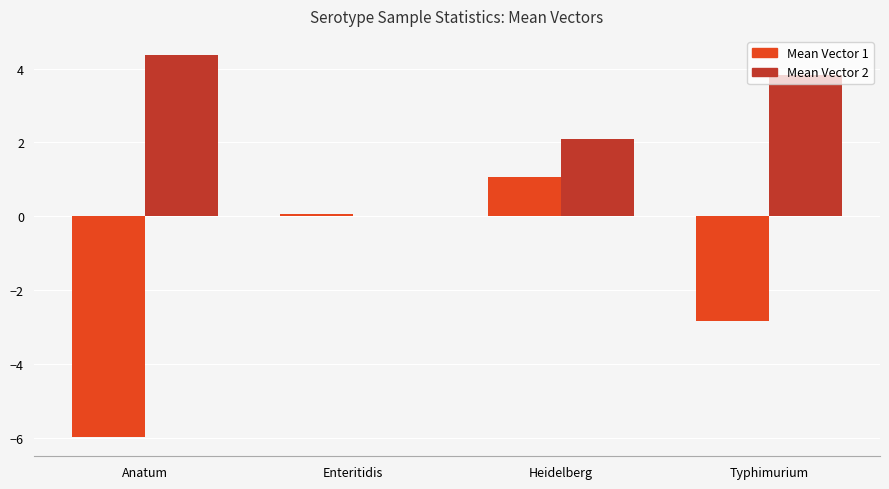

At which category is the sum across all series the highest?

Heidelberg